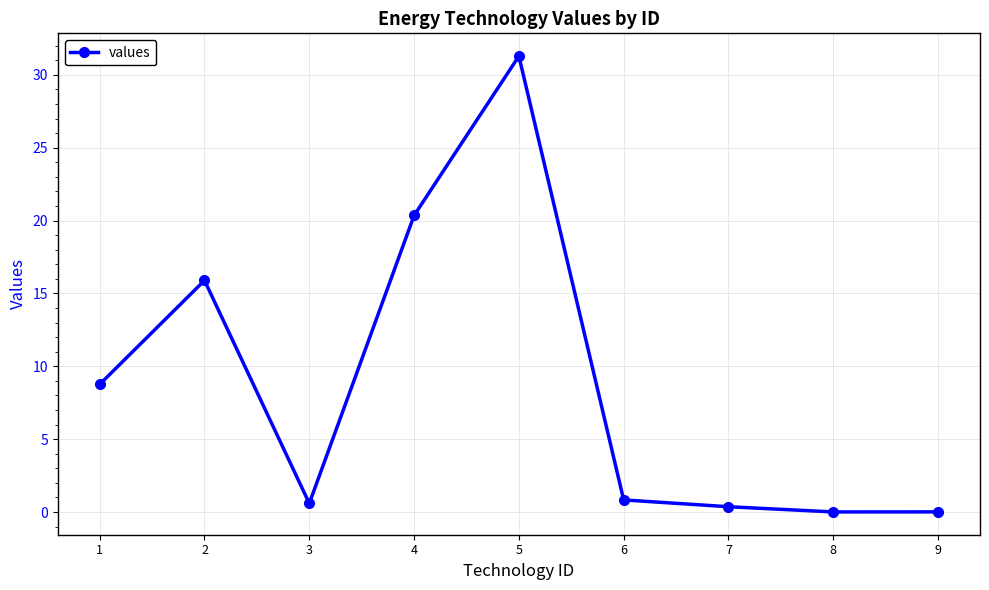

How many interior local peaks (higher than both neighbors) does the data have?

2